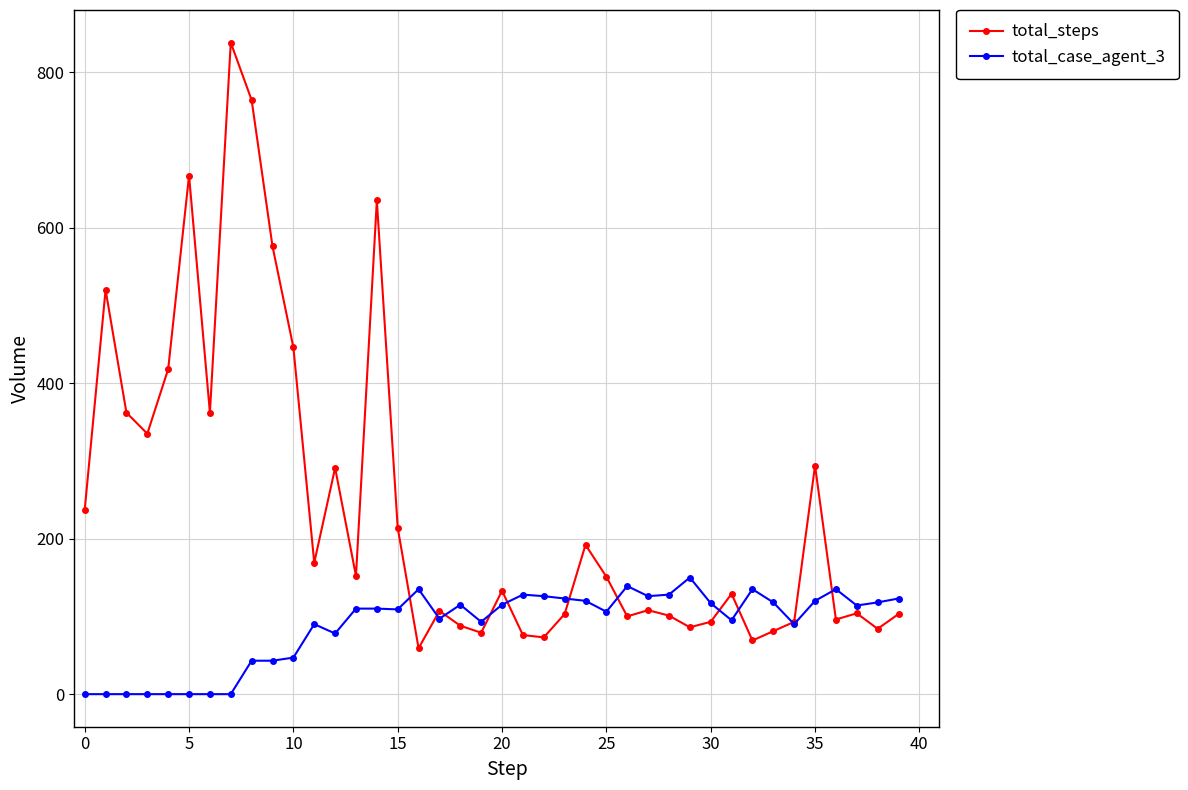

Count the number of categories in the chart.

40